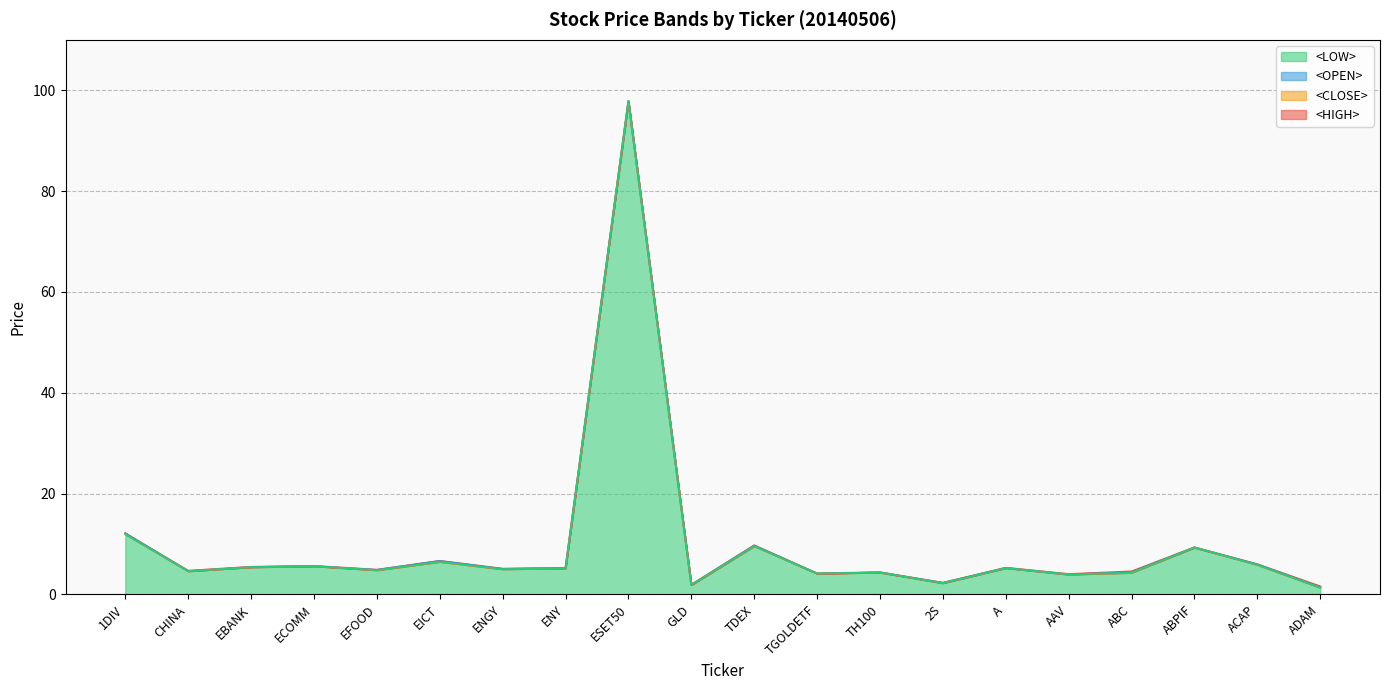

At which category is the sum across all series the highest?

ESET50